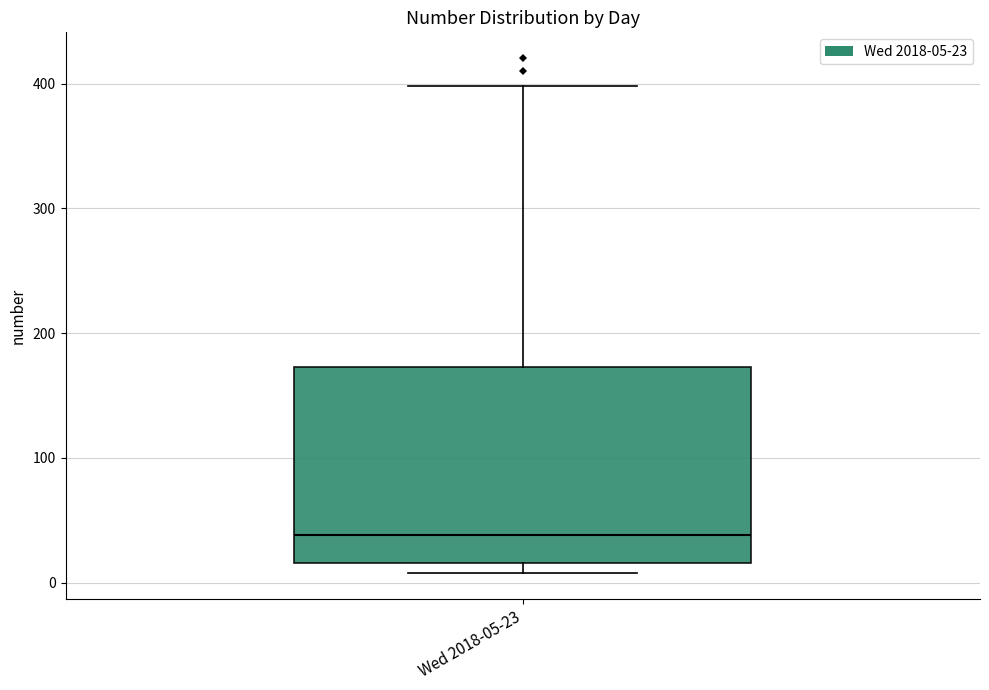

Transcribe this box plot: give where the median line is, the range the box spans, and where the two whiskers end, as read against the y-axis. The values are not printed on the chart, so give them approximately, as read against the axis.

median 40, box 20 to 170, whiskers 10 to 400